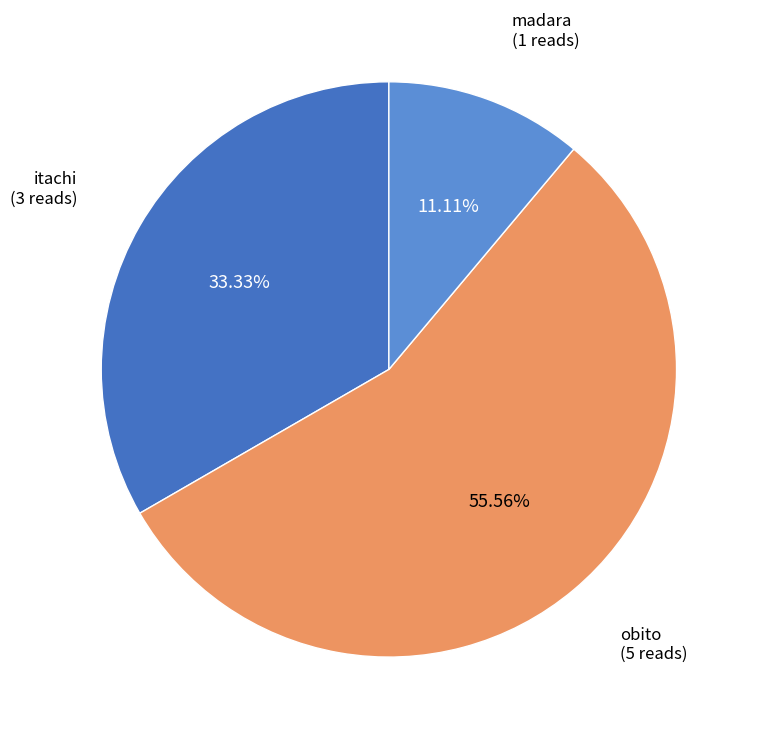

Is it true that madara is 1% of the pie?

False